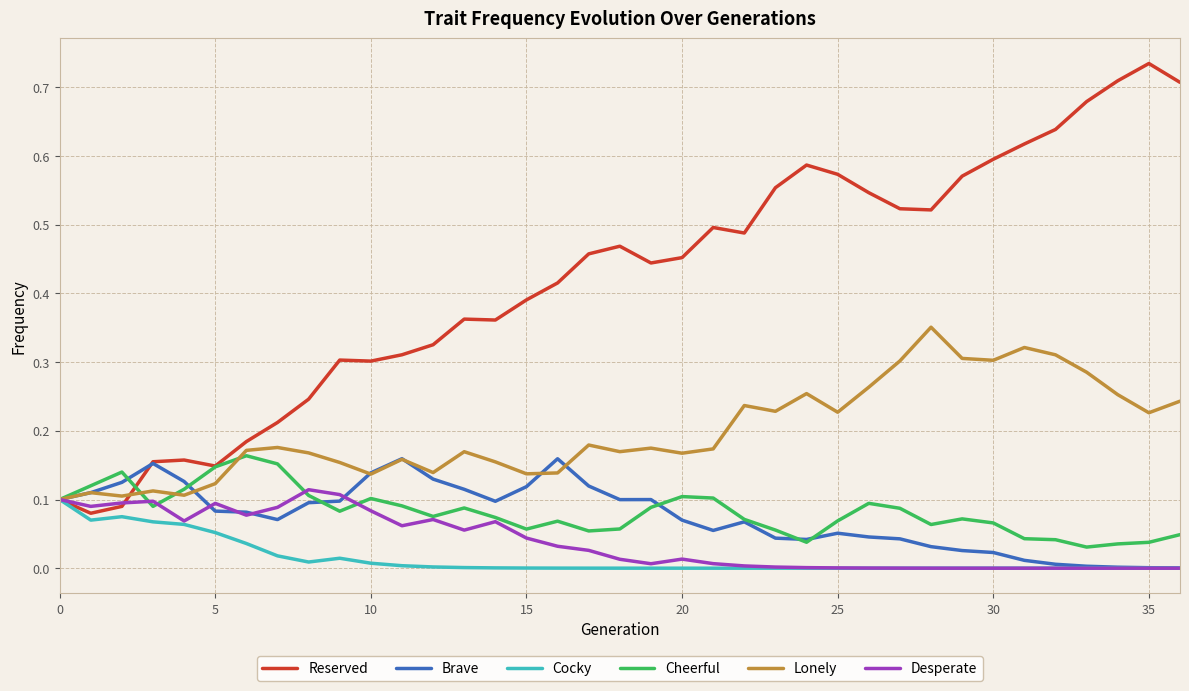

Which series has the widest spread of values?

Reserved